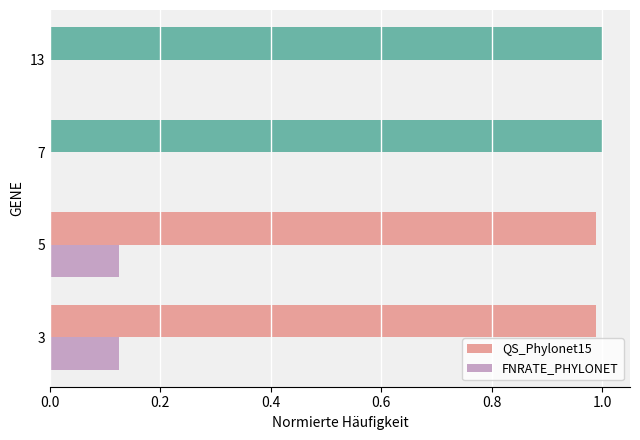

Is the value of FNRATE_PHYLONET at 13 greater than the value of QS_Phylonet15 at 13?

No